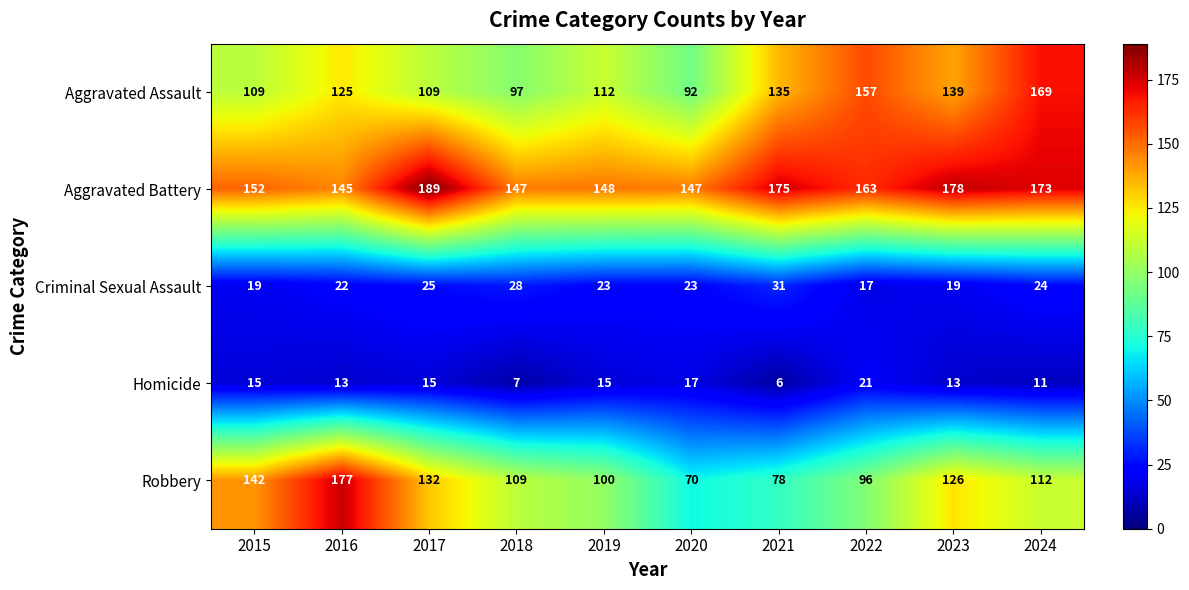

The Criminal Sexual Assault series shows 33 at 2017. True or false?

False